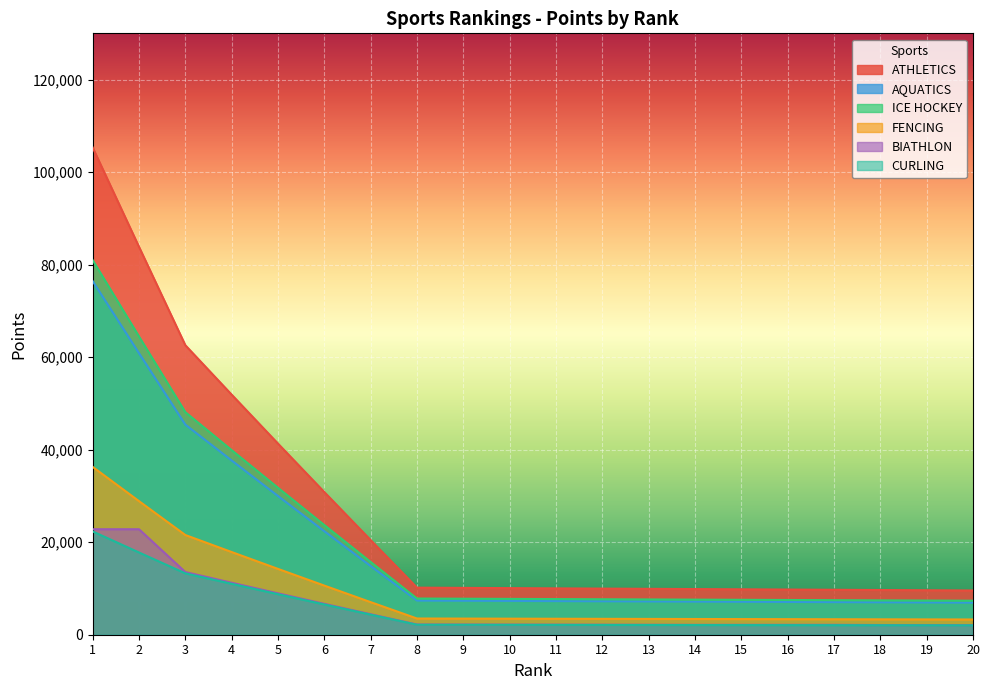

True or false: AQUATICS has more than 2 interior local peaks.

False